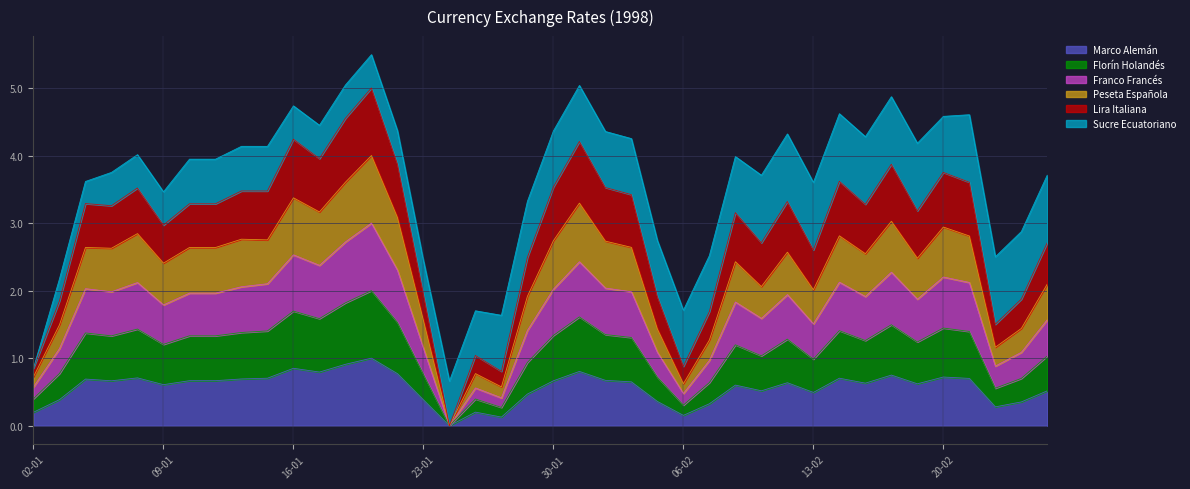

What is the highest value of the Marco Alemán series?

1.0